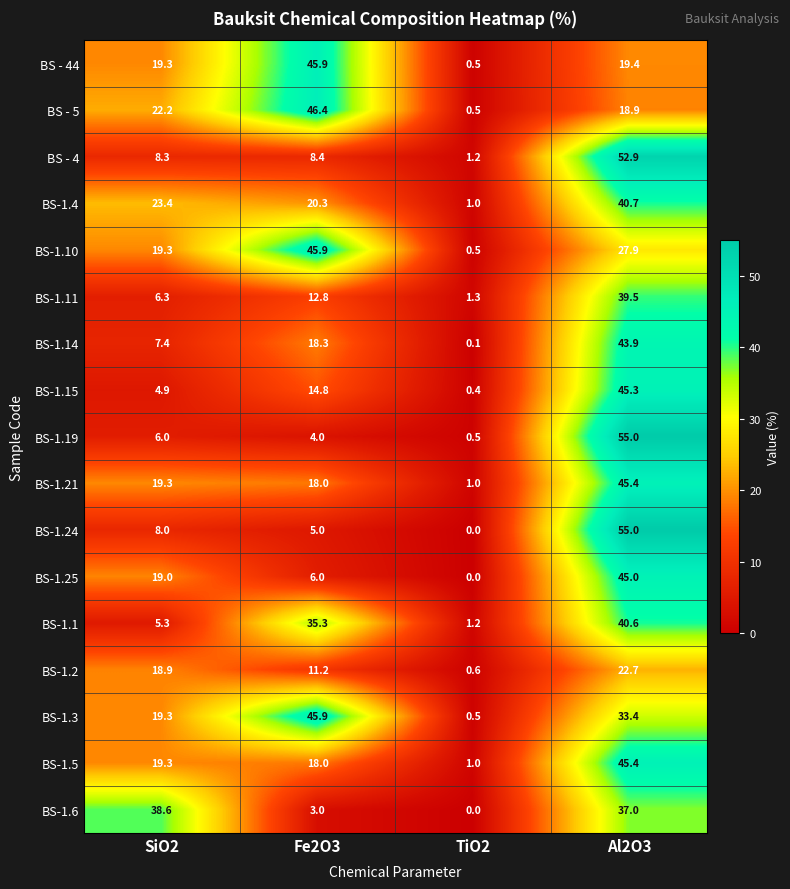

List the labels in order of BS-1.11 value, smallest first.

TiO2, SiO2, Fe2O3, Al2O3